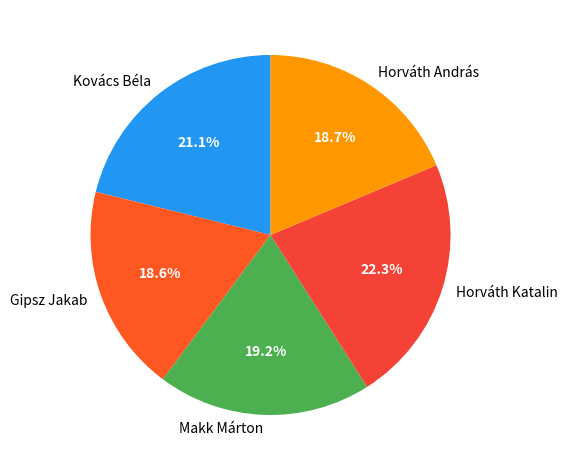

To the nearest percent, what is the difference between the Kovács Béla and Makk Márton slice percentages?

2%